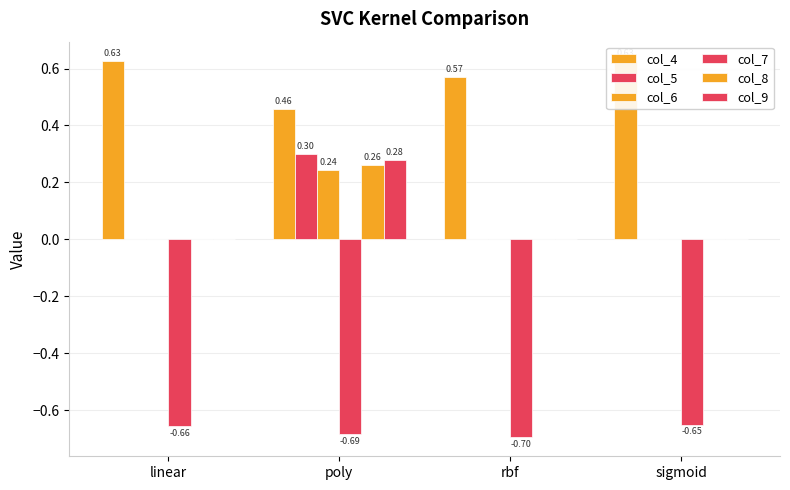

How many values in col_6 are above zero?

1